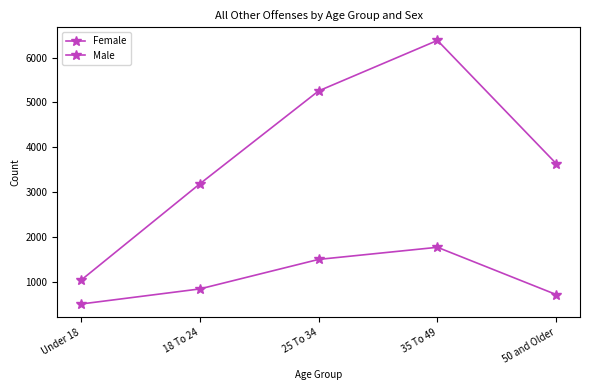

What is the difference between the second highest and minimum values in the Male series?

4218